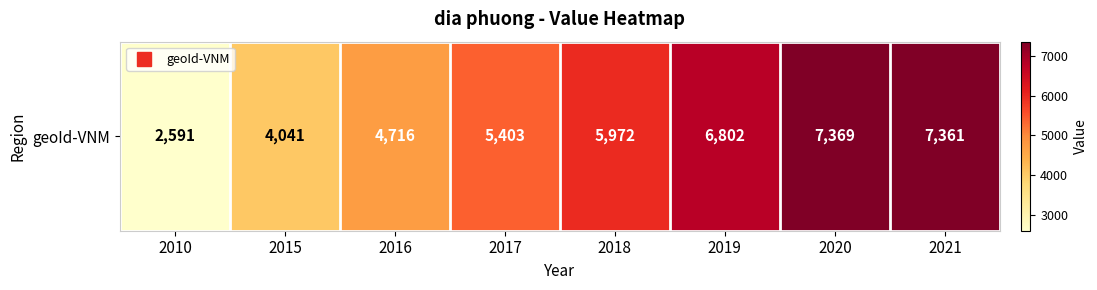

The value at 2018 is 5972. True or false?

True